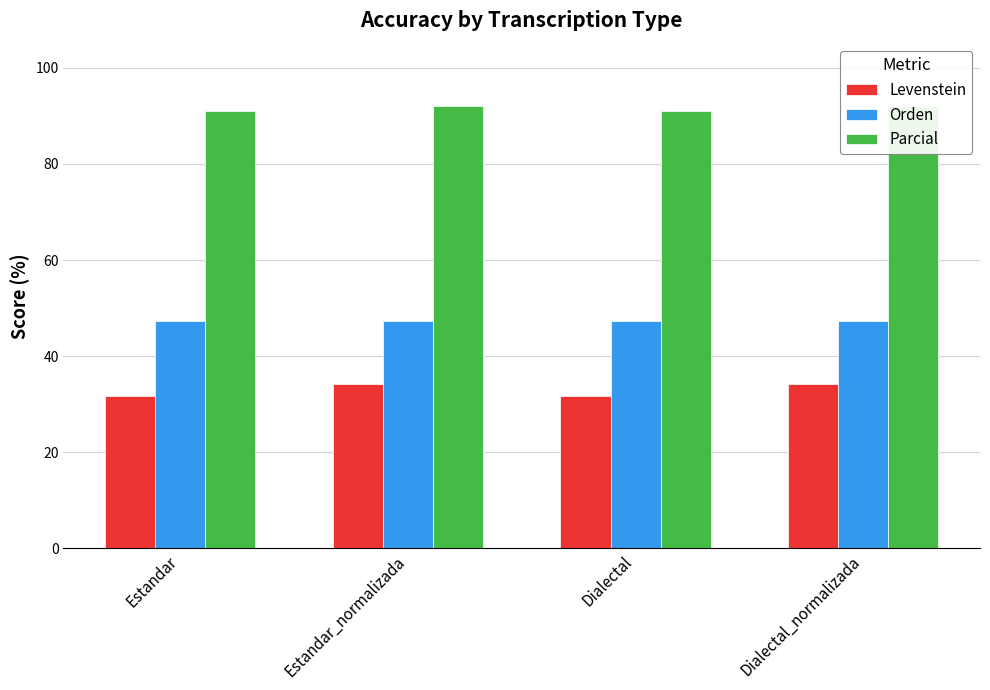

Is the value of Parcial at Estandar greater than the value of Levenstein at Estandar?

Yes